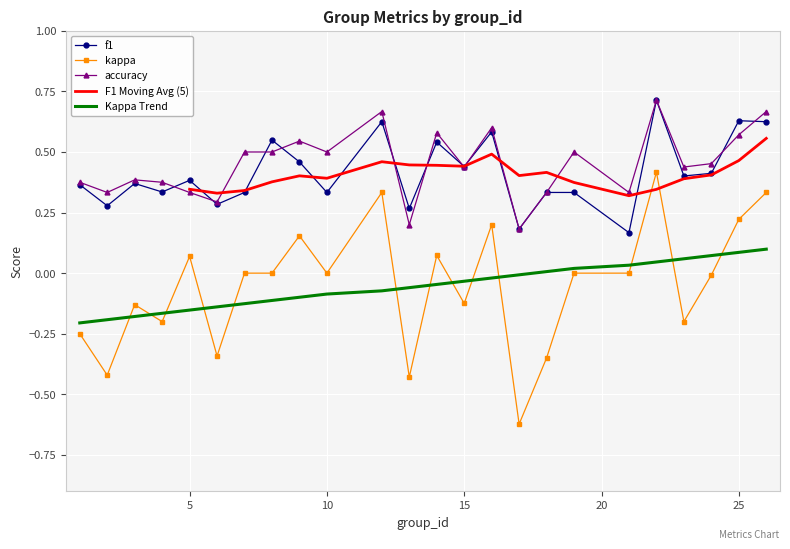

What is the sum of the kappa values at 26 and 22?

0.8